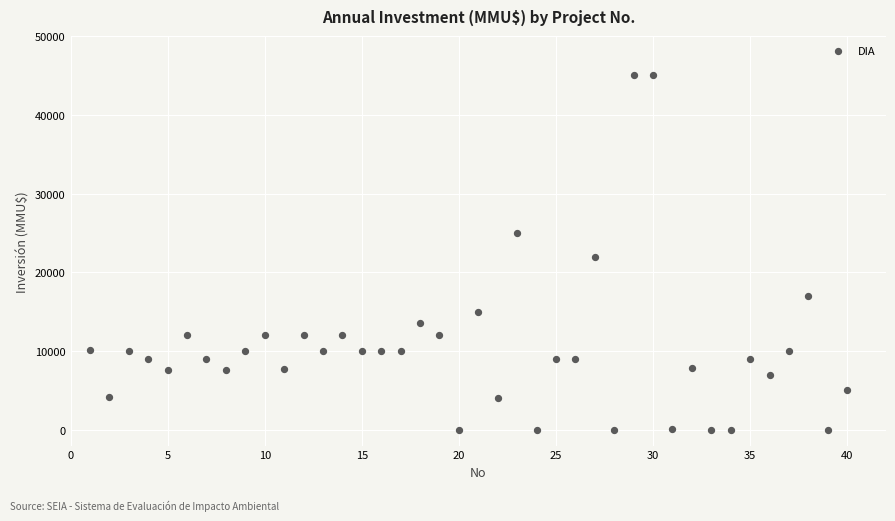

What is the range of Y values (max minus min)?

45000